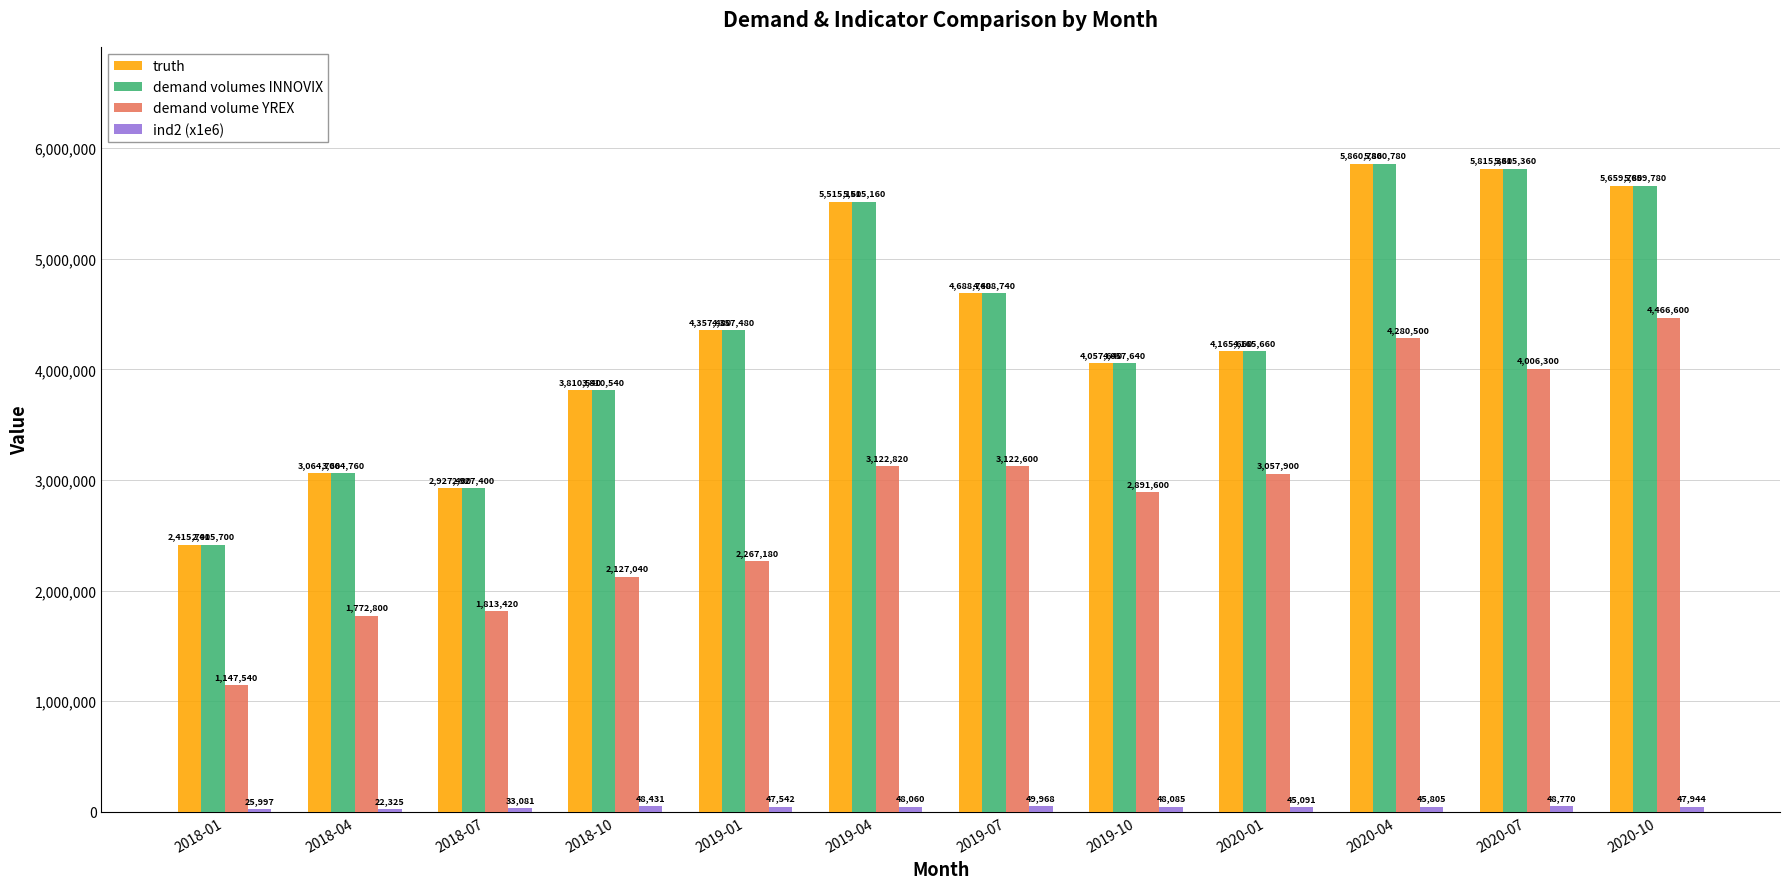

What is the spread (max minus min) of values at 2020-01?

4120569